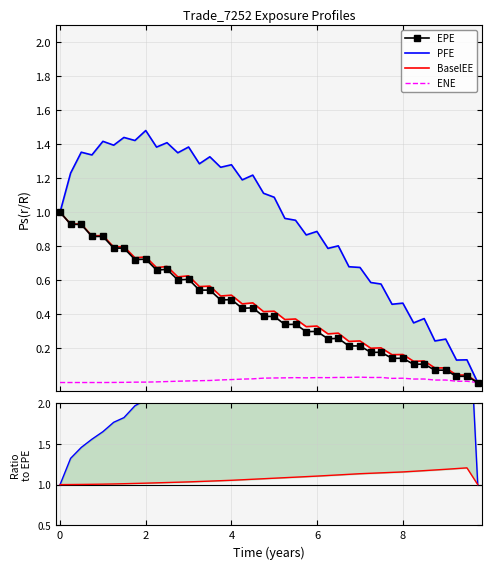

True or false: PFE and BaselEE cross at least once.

False